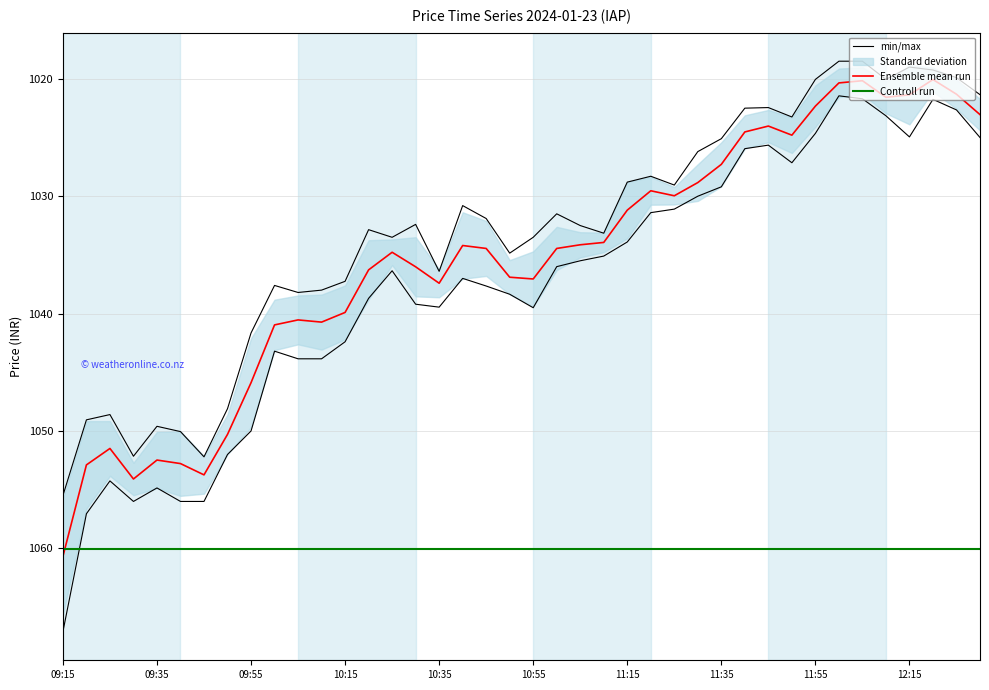

True or false: Ensemble mean run and min/max cross at least once.

False